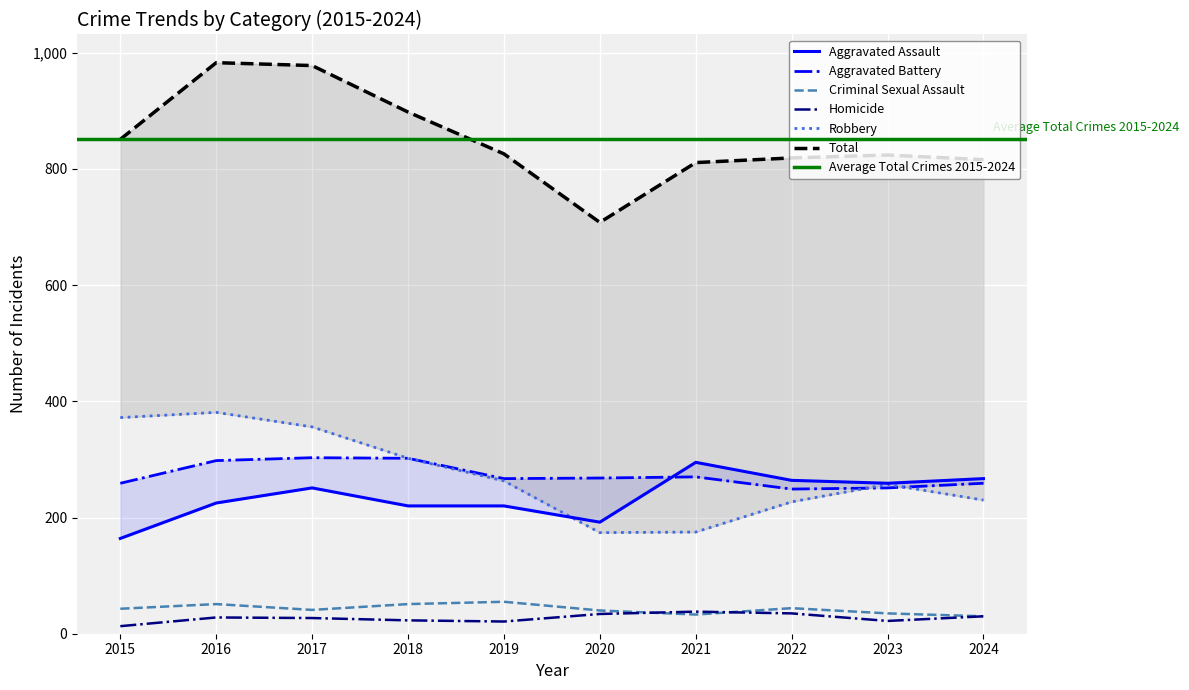

Which category has the lowest value in the Homicide series?

2015